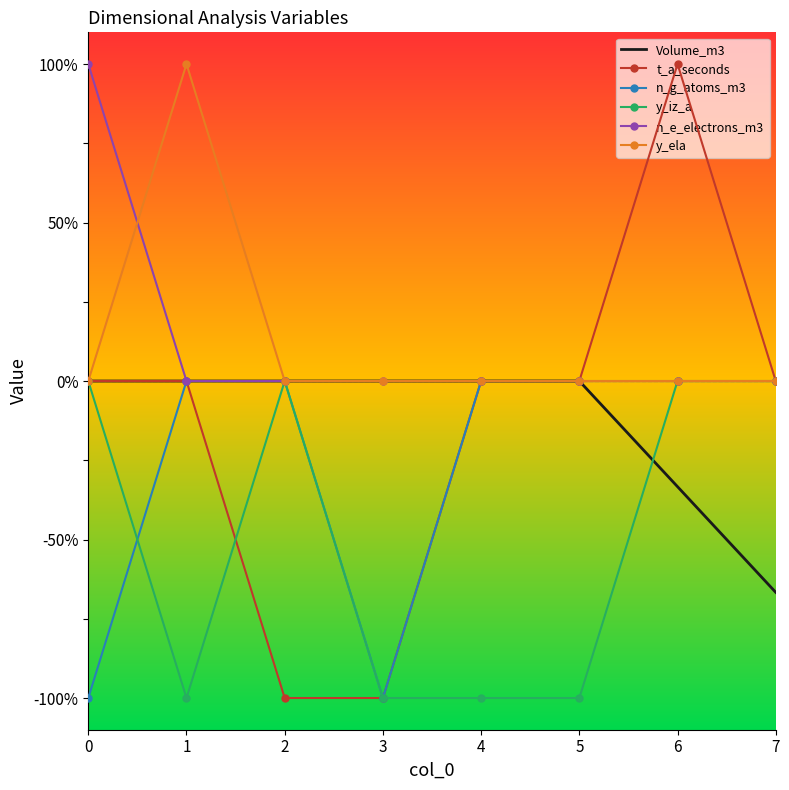

What are all the series names shown in the legend?

Volume_m3, t_a_seconds, n_g_atoms_m3, y_iz_a, n_e_electrons_m3, y_ela